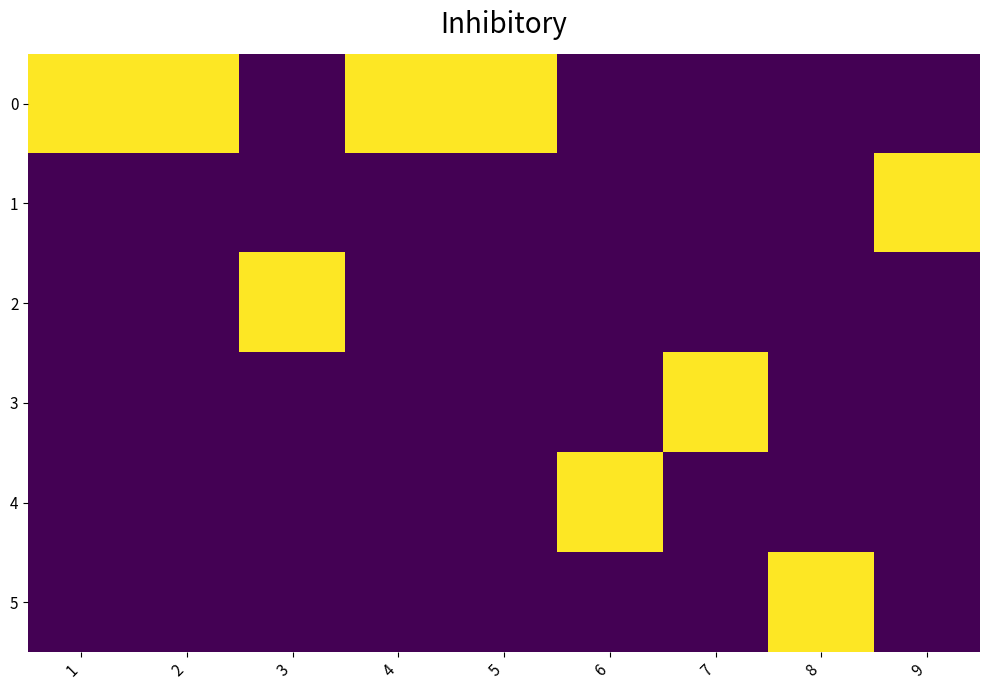

Reading left to right, extract all data points from this chart.

0: 1=1	2=1	3=0	4=1	5=1	6=0	7=0	8=0	9=0
1: 1=0	2=0	3=0	4=0	5=0	6=0	7=0	8=0	9=1
2: 1=0	2=0	3=1	4=0	5=0	6=0	7=0	8=0	9=0
3: 1=0	2=0	3=0	4=0	5=0	6=0	7=1	8=0	9=0
4: 1=0	2=0	3=0	4=0	5=0	6=1	7=0	8=0	9=0
5: 1=0	2=0	3=0	4=0	5=0	6=0	7=0	8=1	9=0